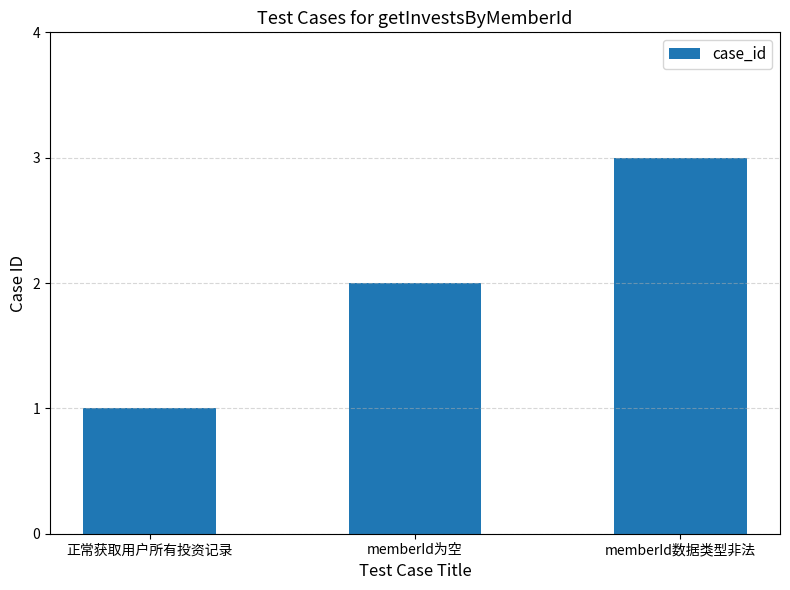

What is the minimum value shown in the chart?

1